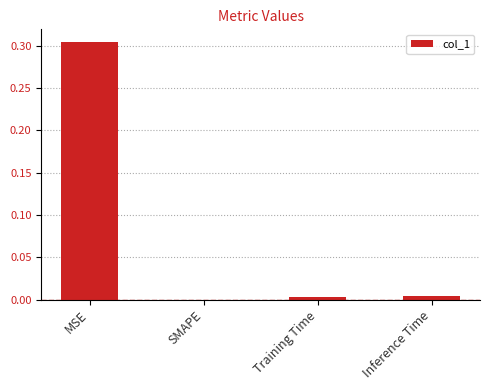

True or false: the data shows 0.1 at SMAPE.

False